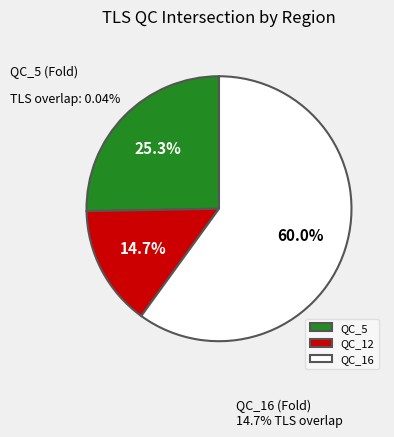

Rank the categories by value from lowest to highest.

QC_12, QC_5, QC_16